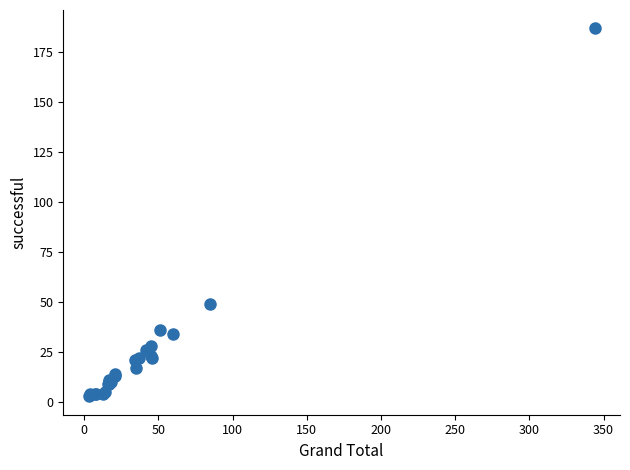

What Y value in the scatter plot is closest to 95?

49